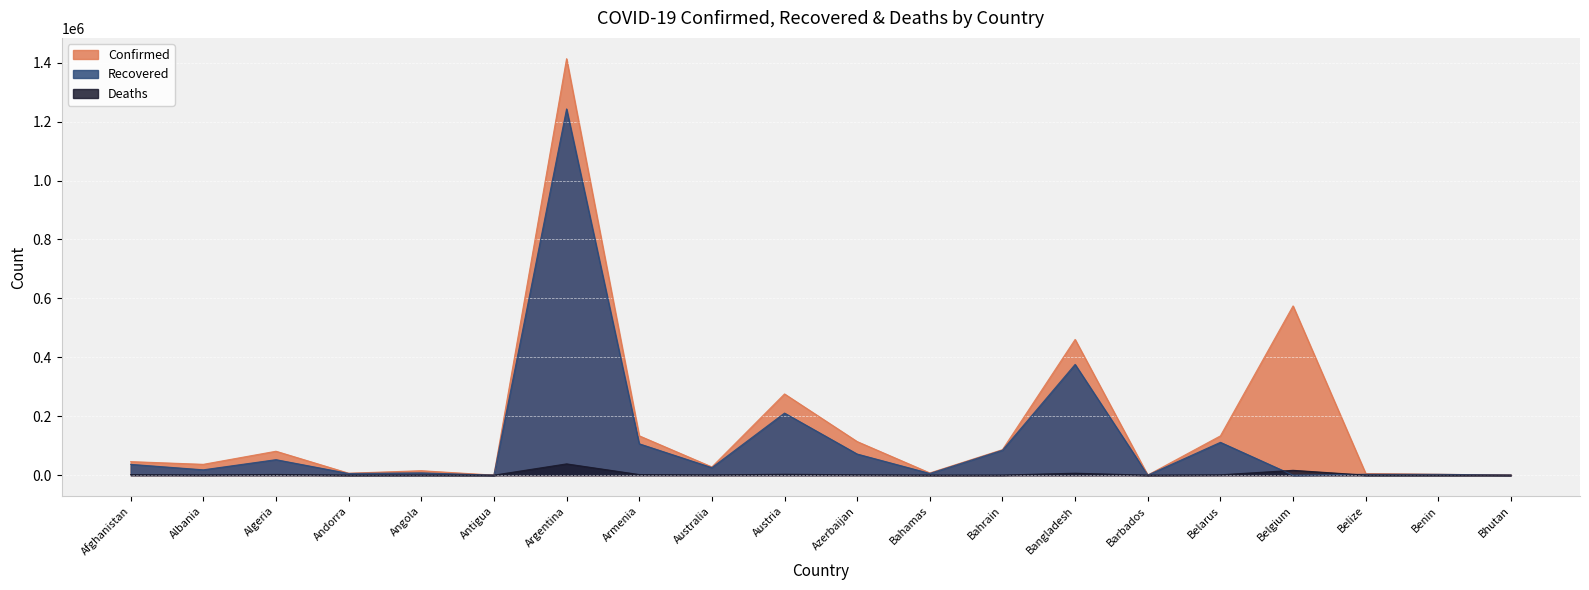

Which label corresponds to the largest value in the chart?

Argentina